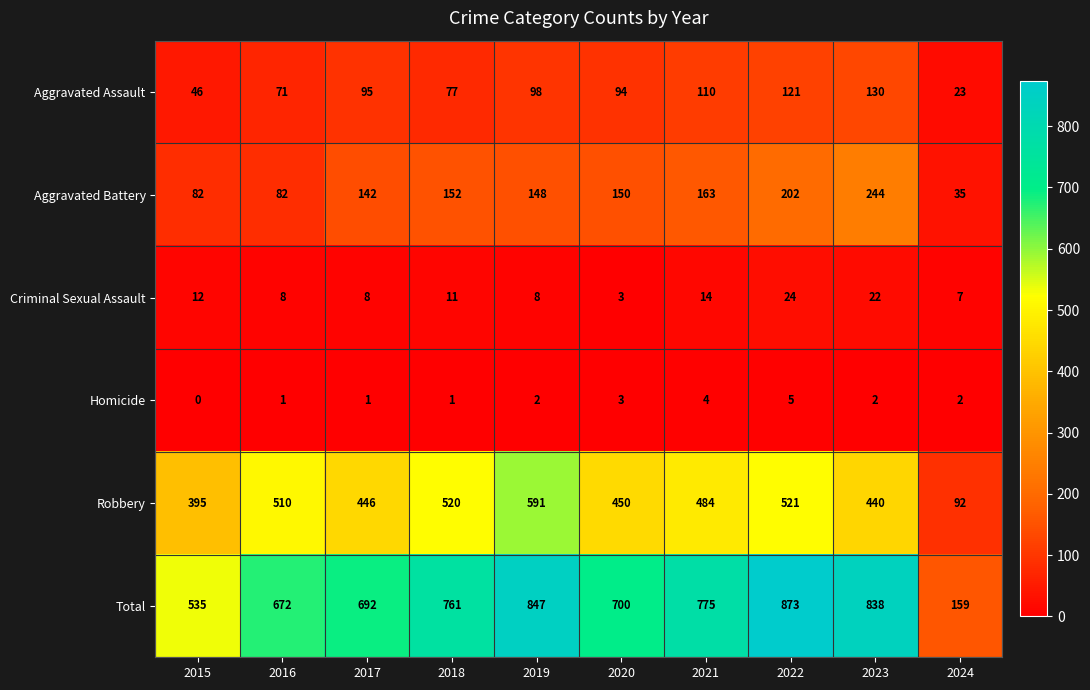

At which category is the sum across all series the highest?

2022